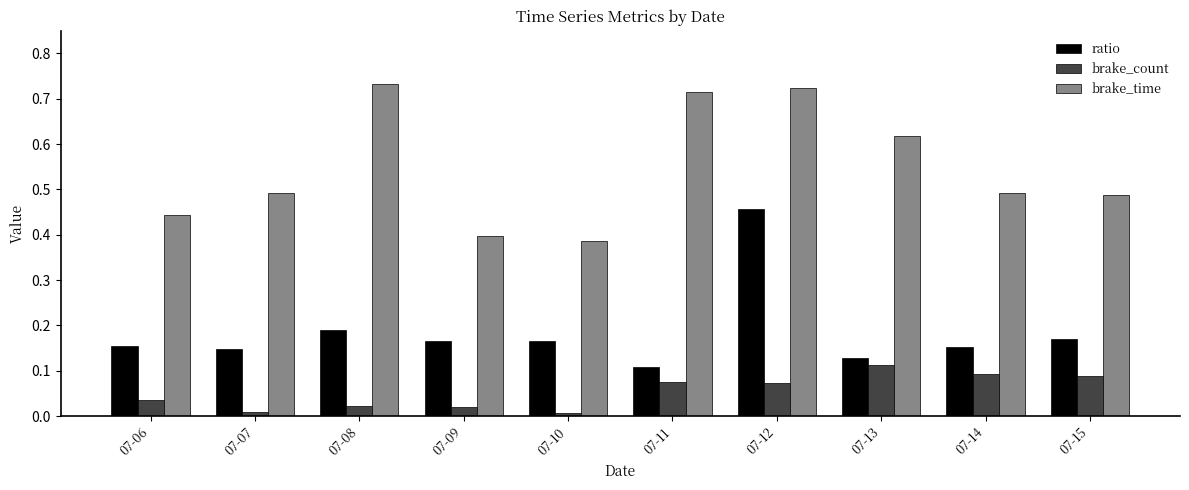

Is the value of ratio at 07-12 greater than the value of brake_count at 07-14?

Yes